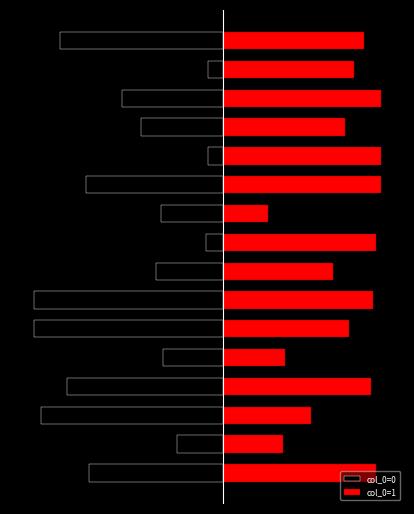

Is it true that col_0=1 equals 53 at 5?

True